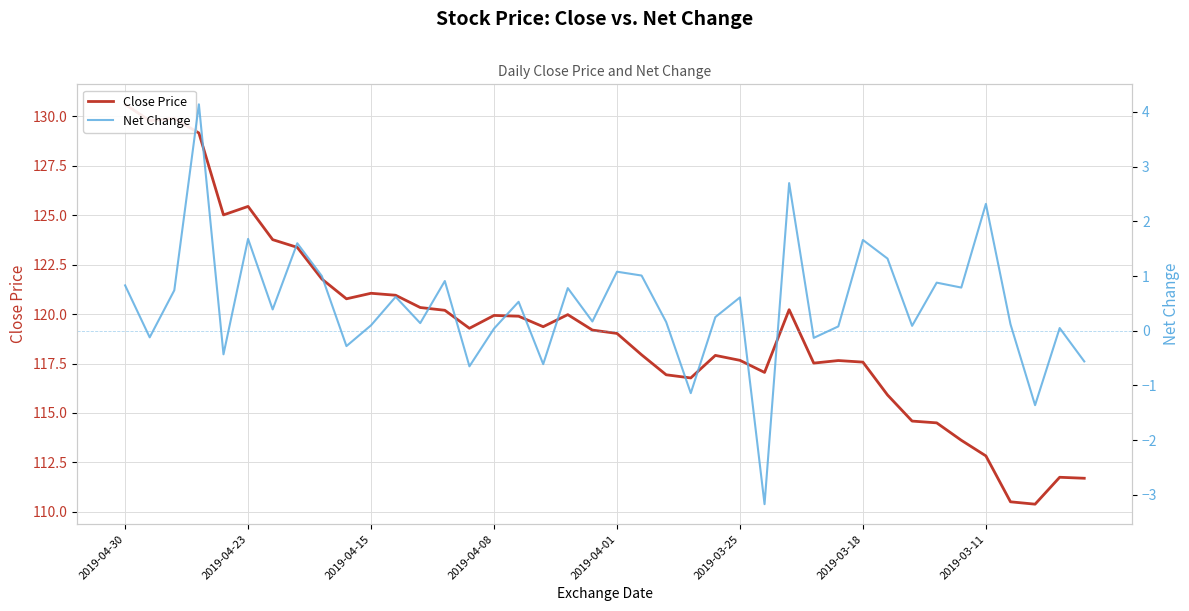

What is the value of the Net Change point at the 27th from the left?

-3.2